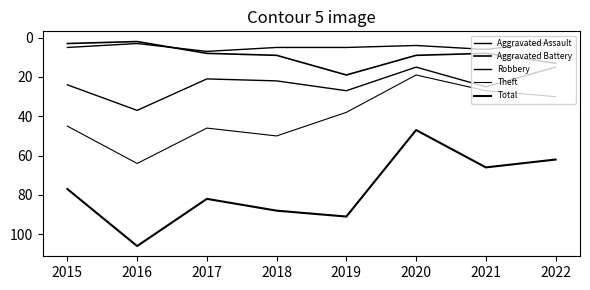

Does the chart display data point markers on the line(s)?

No